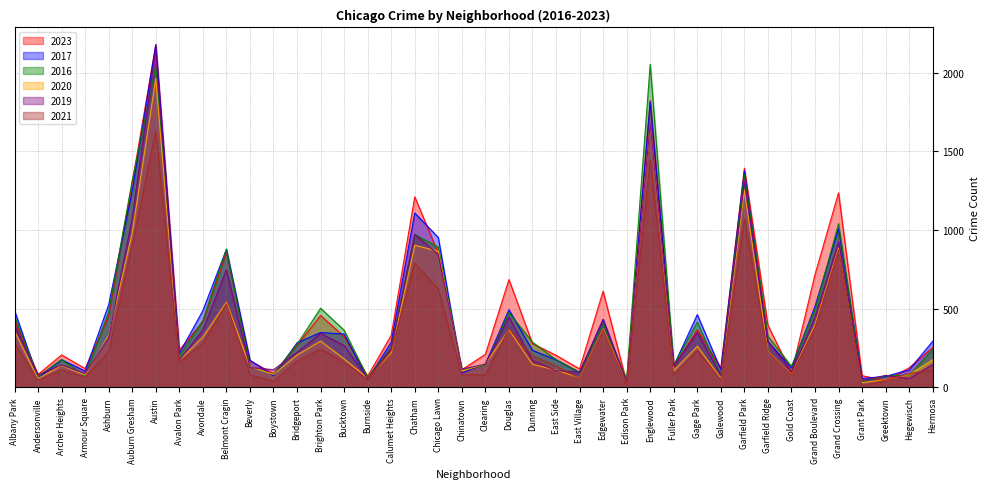

What is the difference between the second highest and minimum values in the 2023 series?

1792